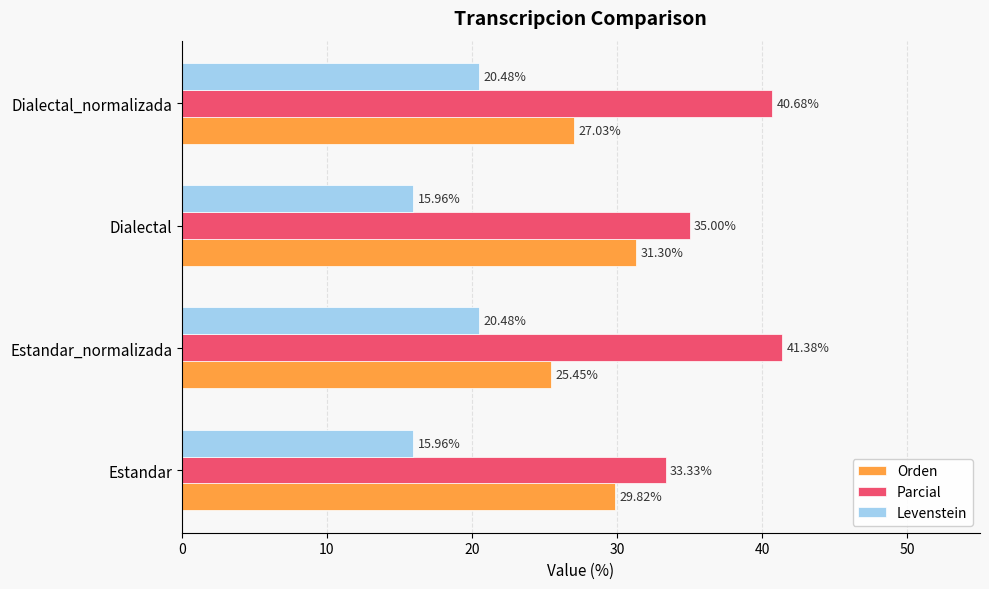

What are all the series names shown in the legend?

Orden, Parcial, Levenstein